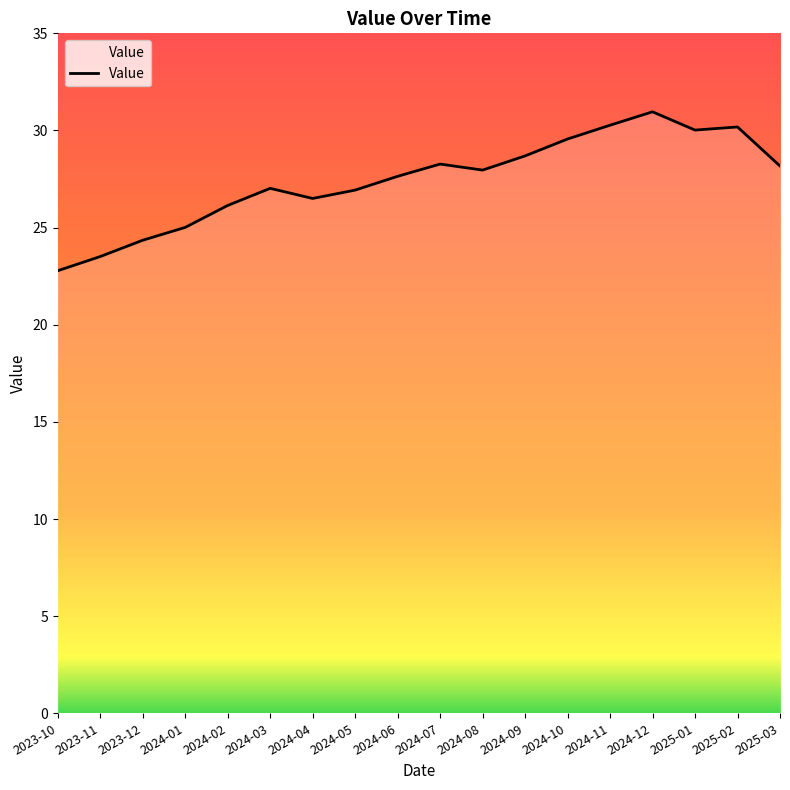

True or false: the data shows 39.8 at 2024-08.

False